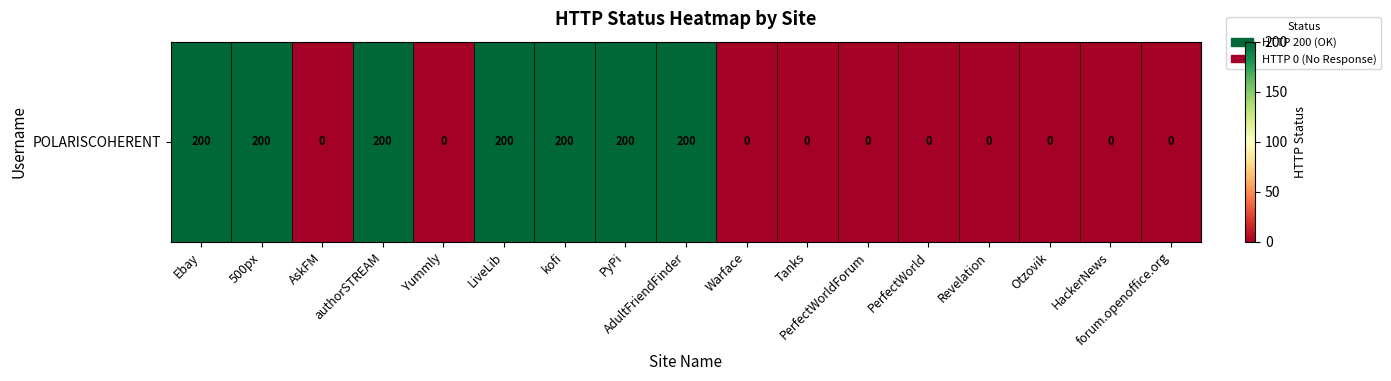

Between 500px and Ebay, which is larger?

500px